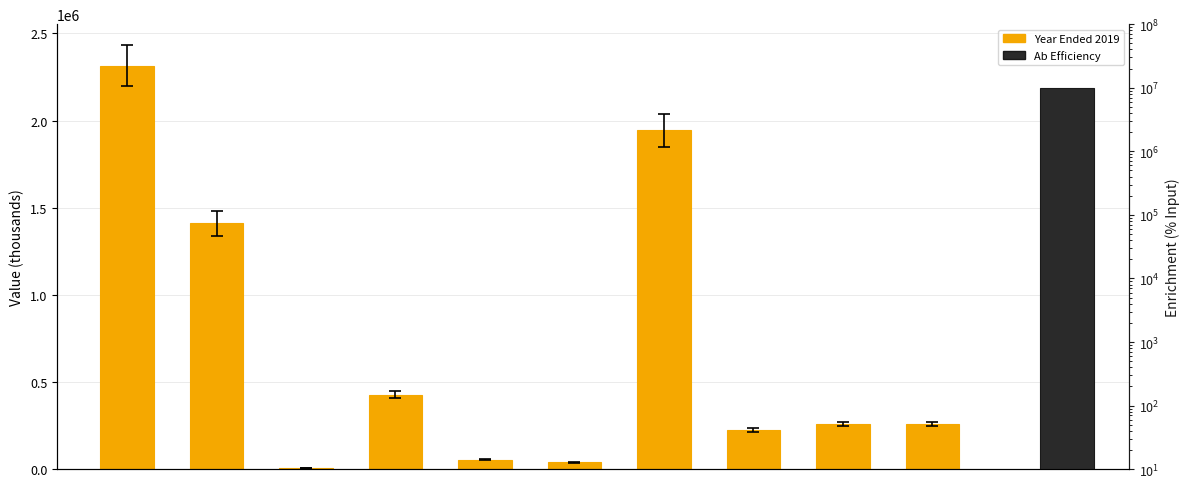

What is the value of the 8th bar from the left?

225126